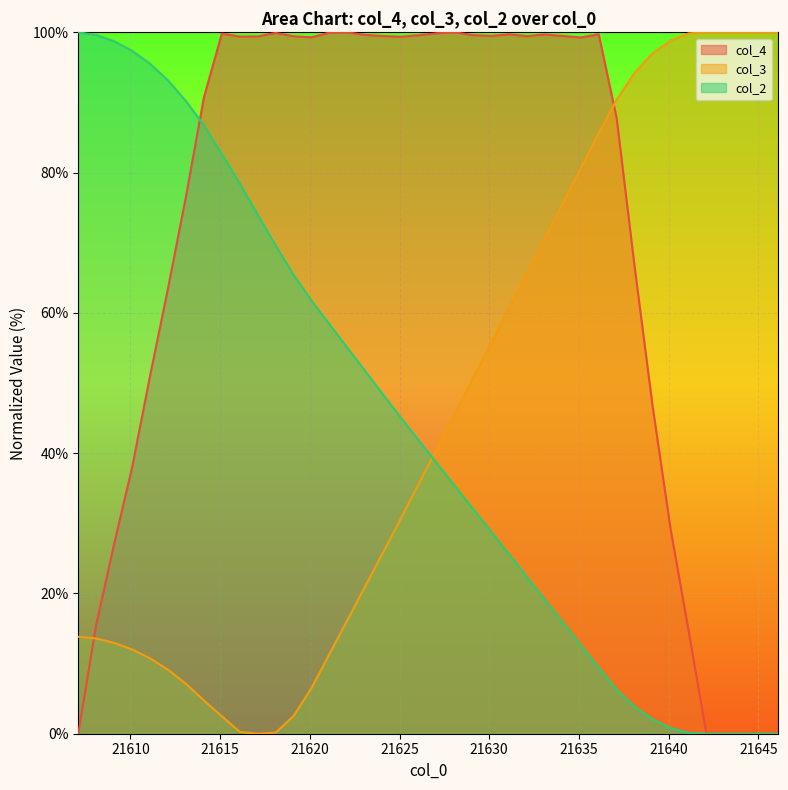

True or false: col_2 line has more than 2 interior local peaks.

False